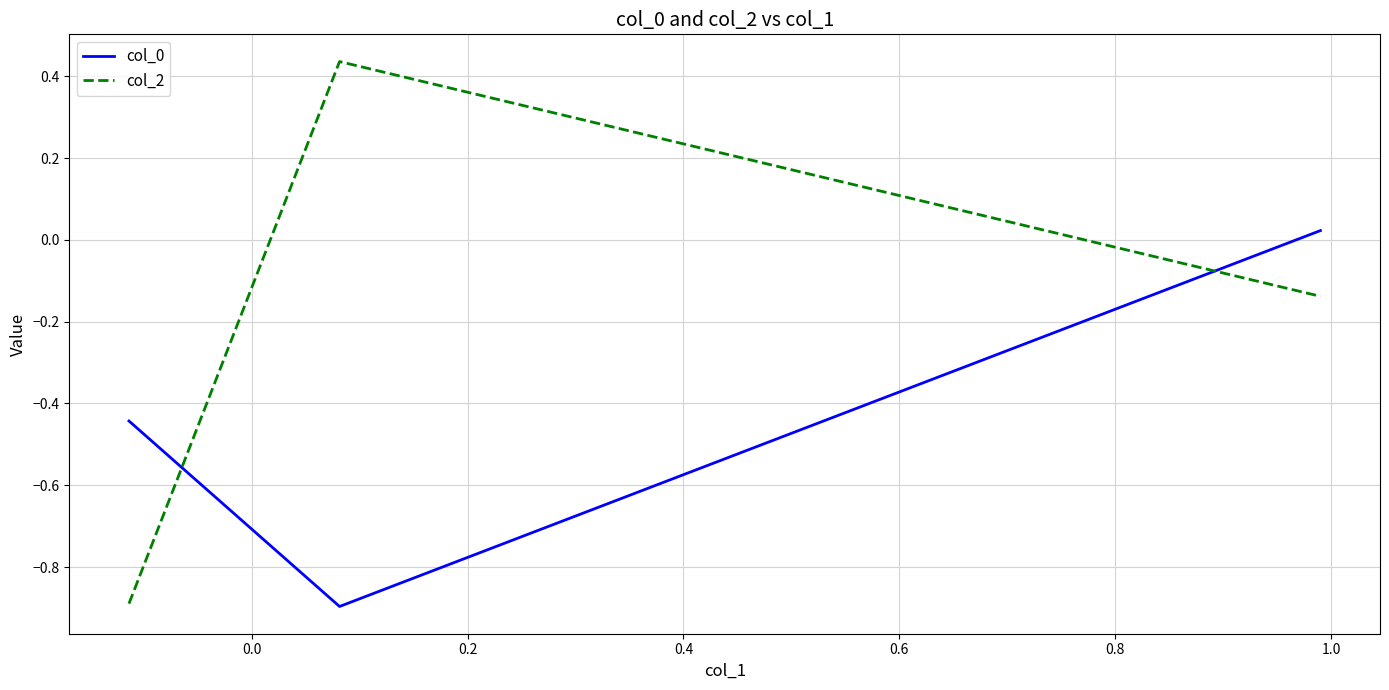

How many lines are shown in the chart?

2